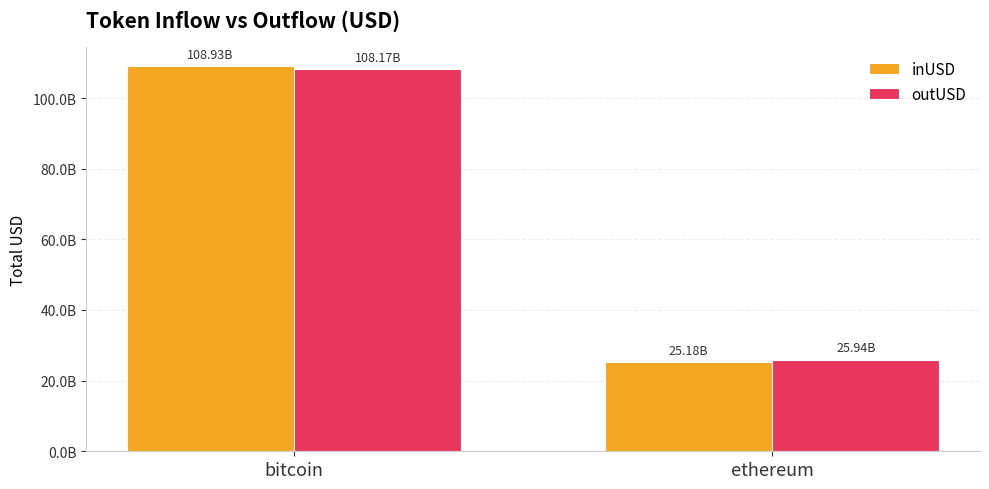

List the labels in order of inUSD value, largest first.

bitcoin, ethereum